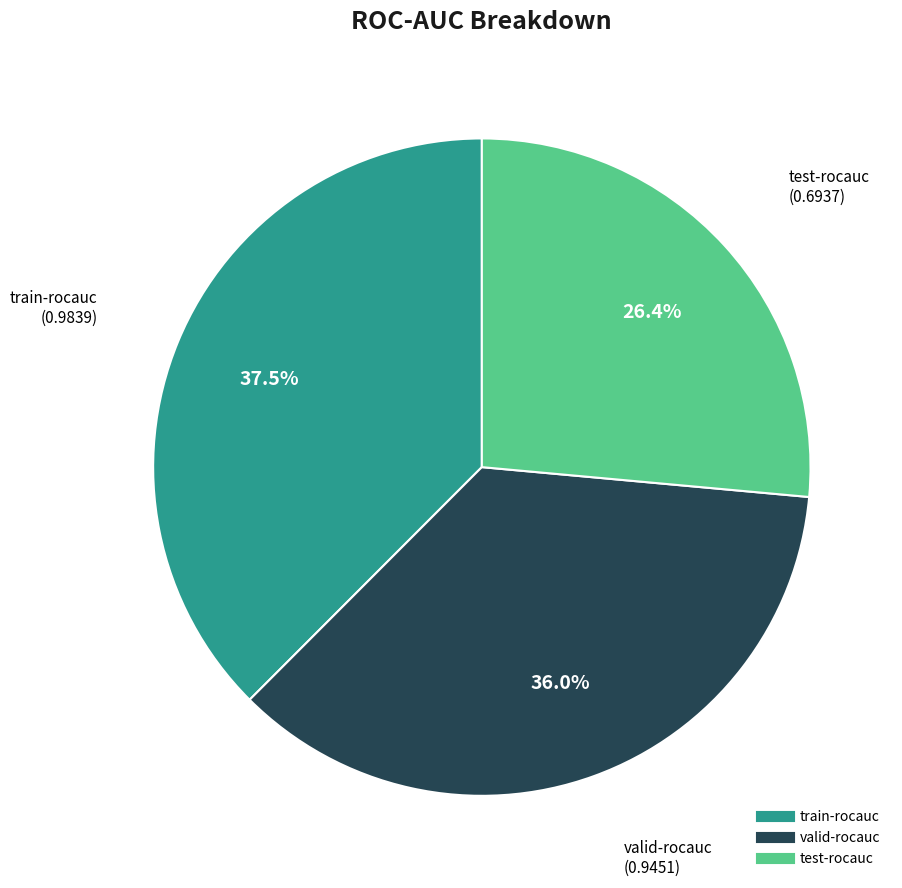

Which slice is the smallest?

test-rocauc